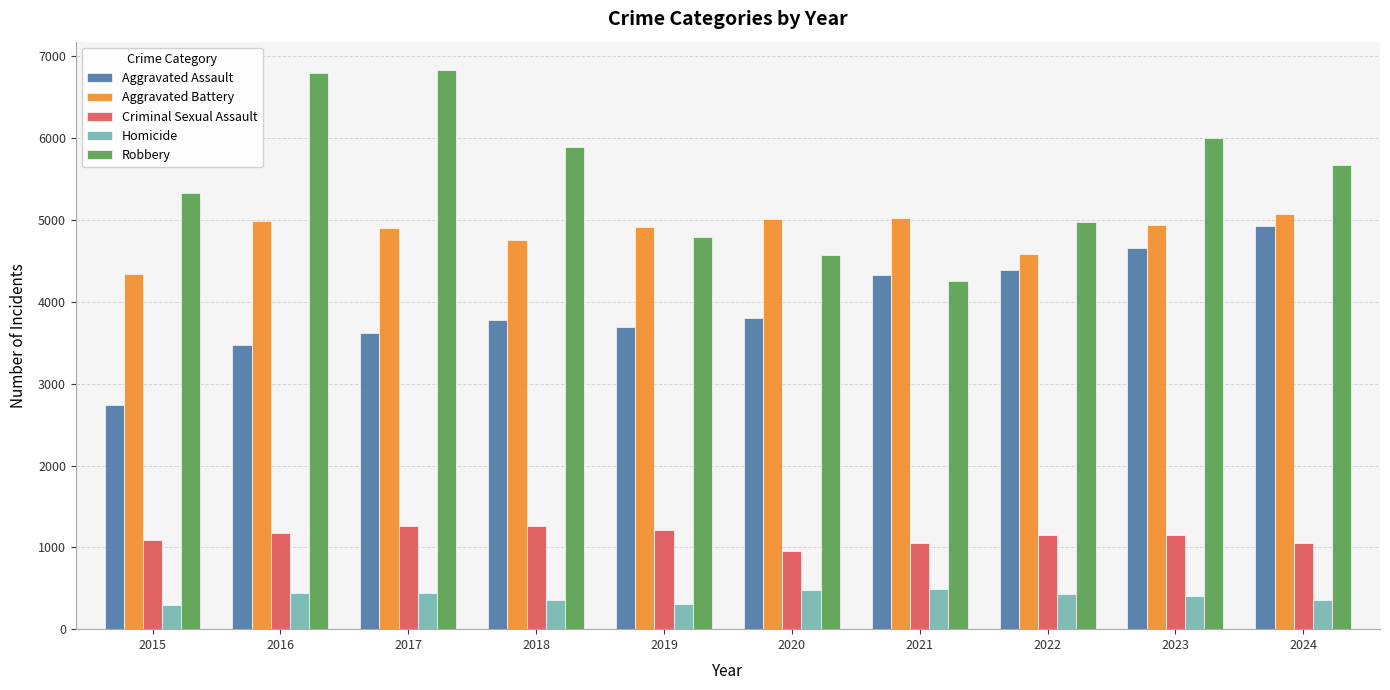

At which label does Aggravated Assault reach its peak?

2024